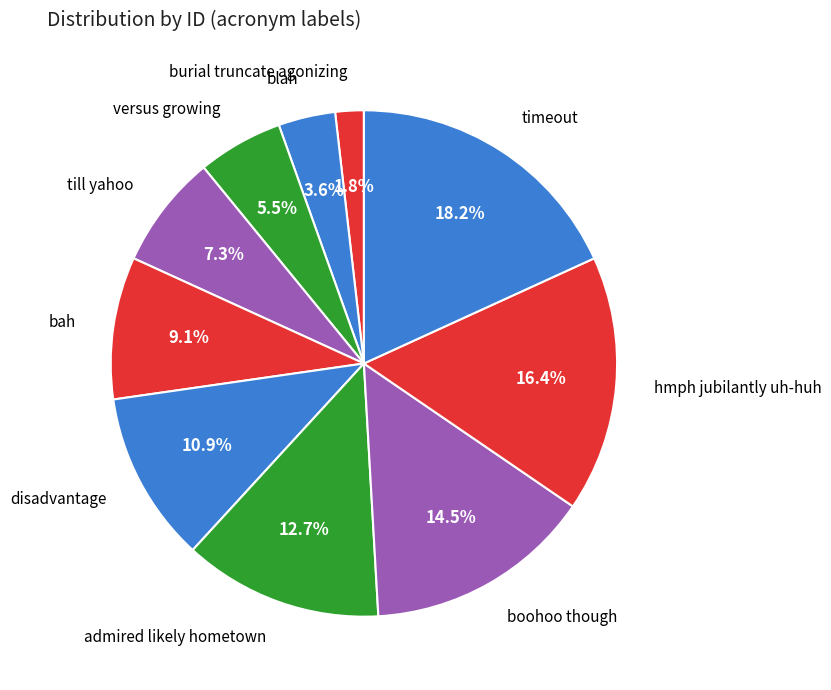

Which has a higher value, admired likely hometown or versus growing?

admired likely hometown